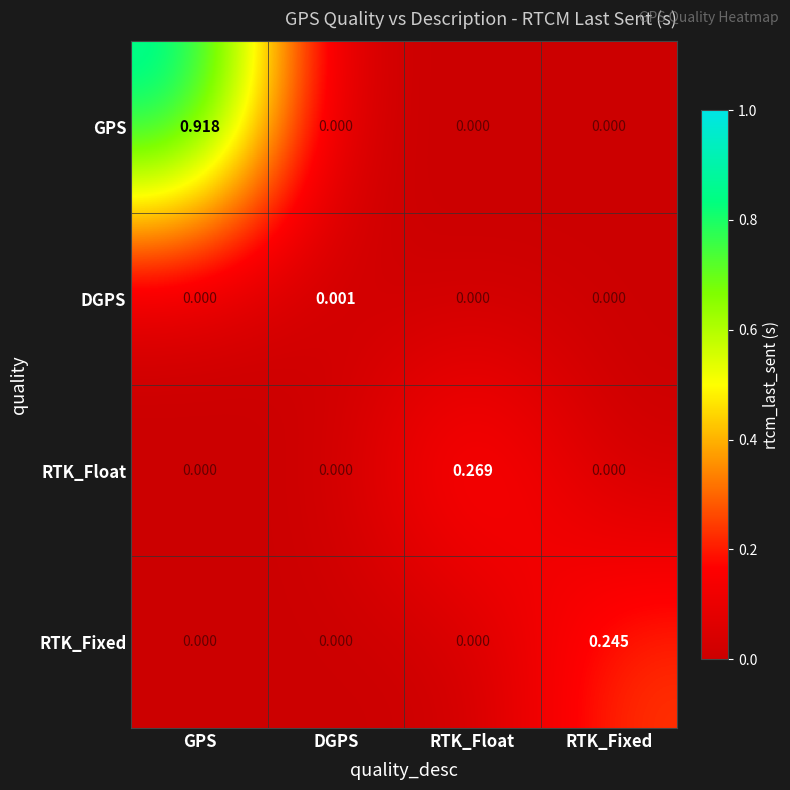

List the series in order of their peak value, lowest first.

DGPS, RTK_Fixed, RTK_Float, GPS